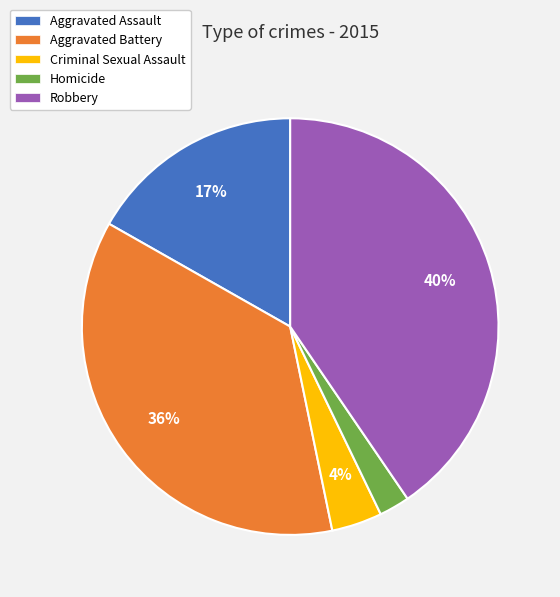

Is Criminal Sexual Assault the majority of the pie?

No